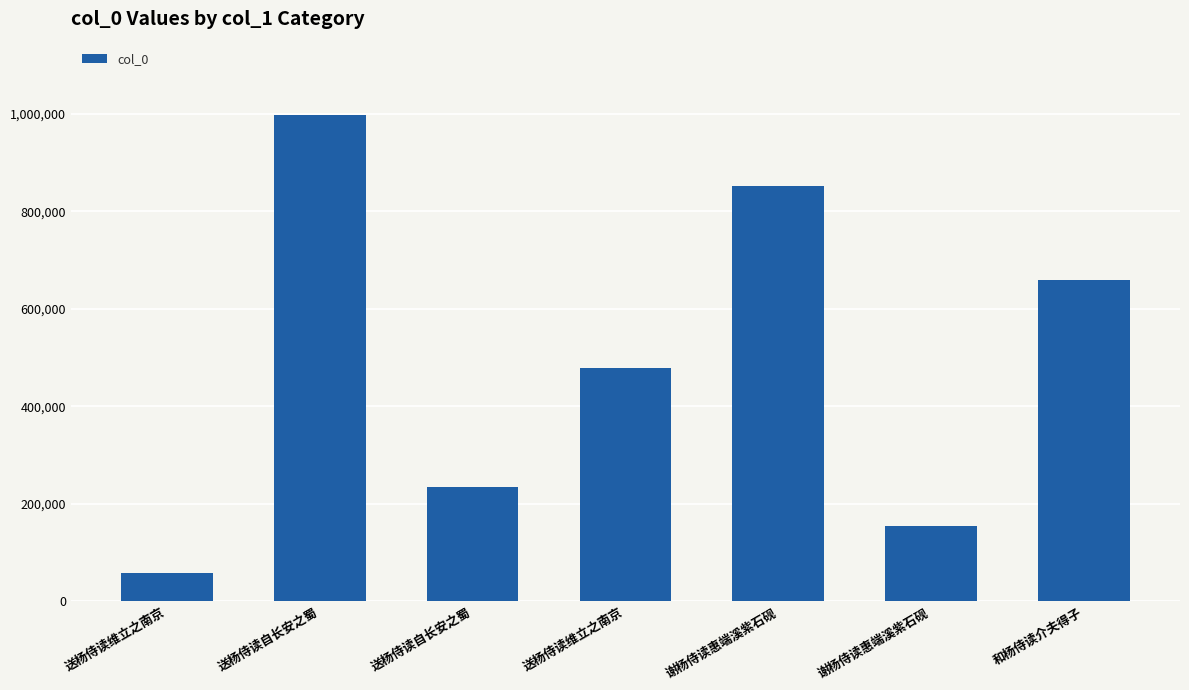

How many values are below 479149?

3